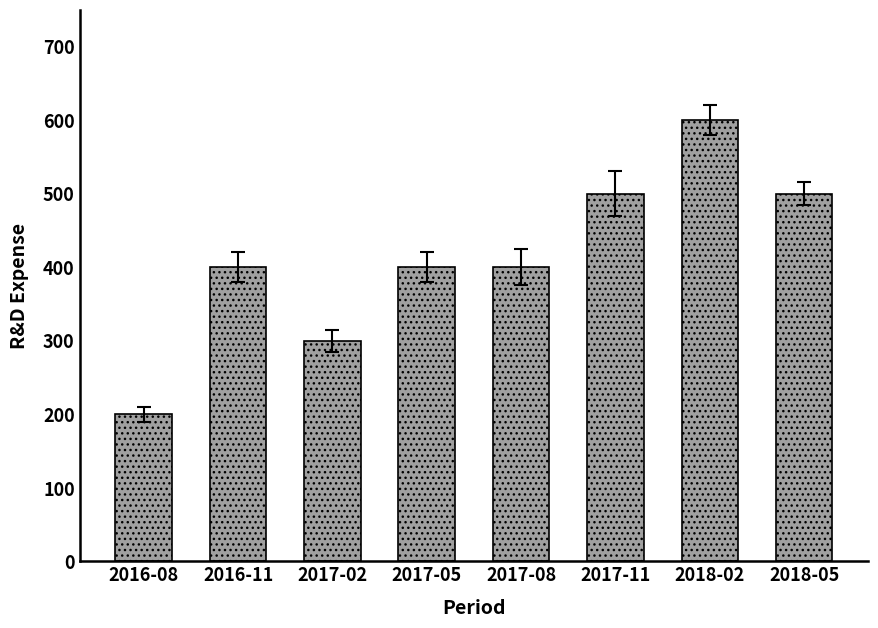

Approximately how many times larger is the value at 2018-05 compared to 2018-02?

0.8